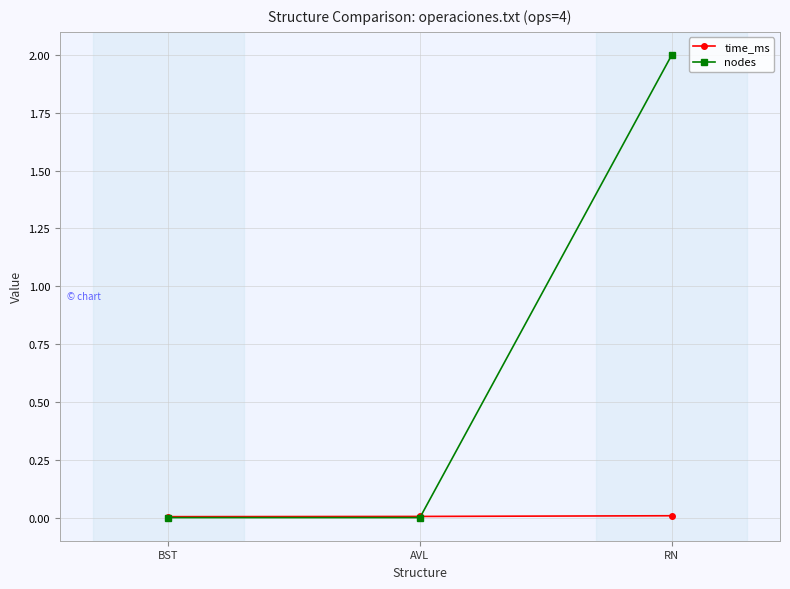

What is the sum of the nodes values at RN and BST?

2.0